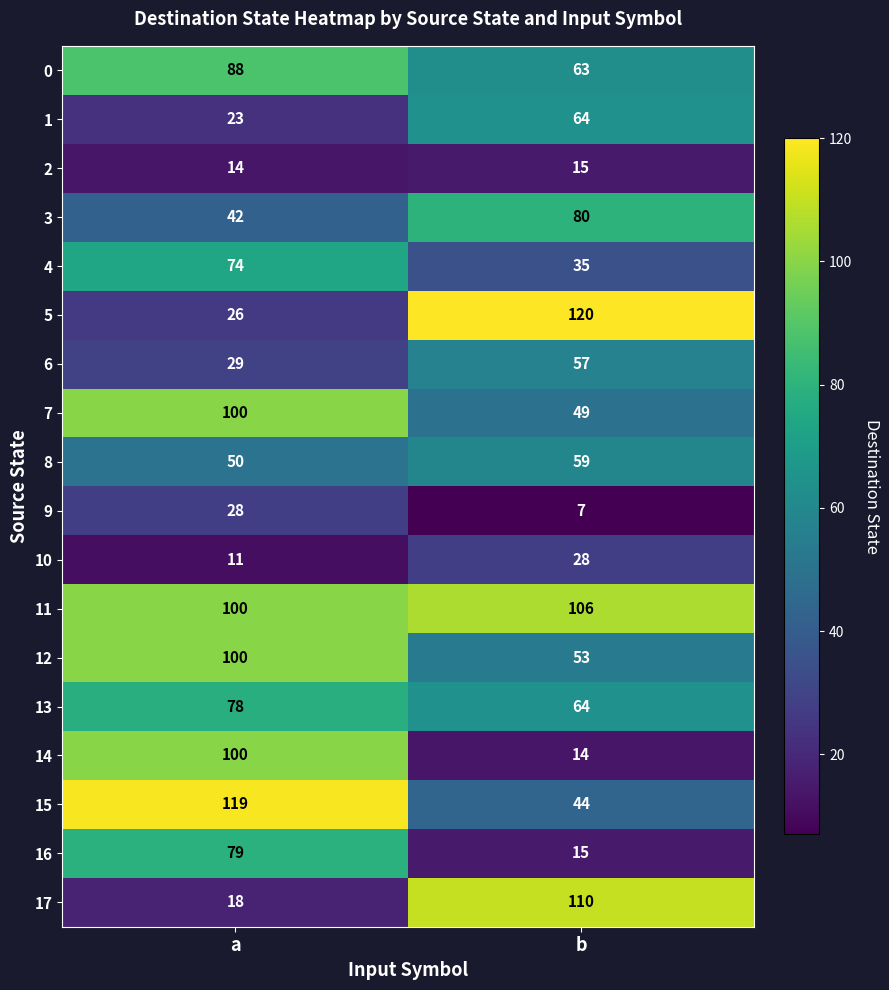

What is the average value of the 0 series?

76